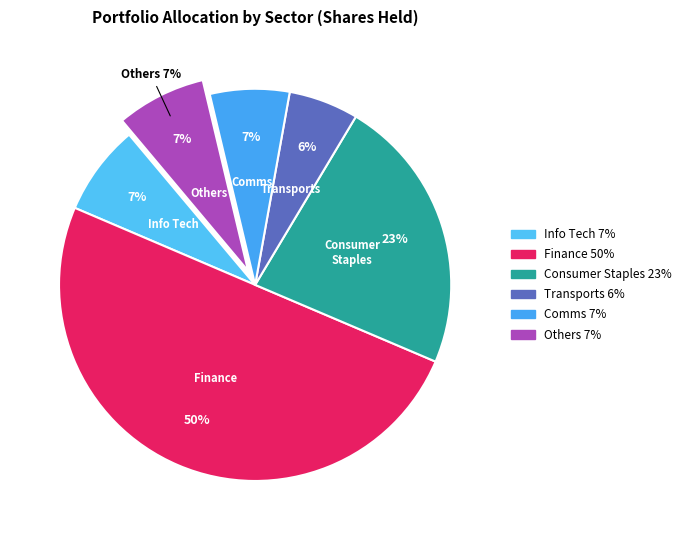

Is there a majority slice in this chart?

Yes